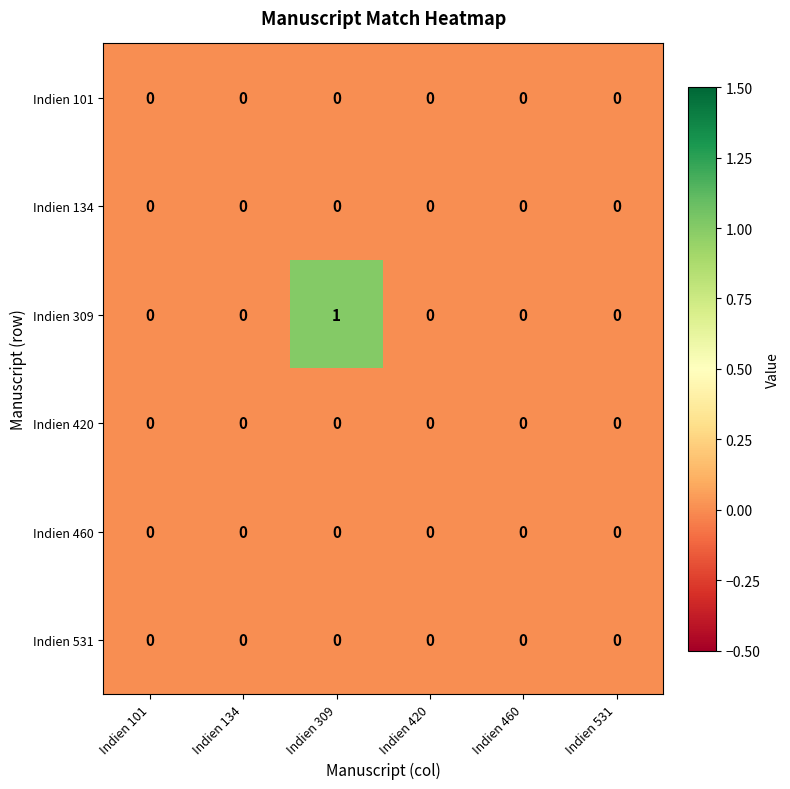

Which series has the largest total across all categories?

Indien 309